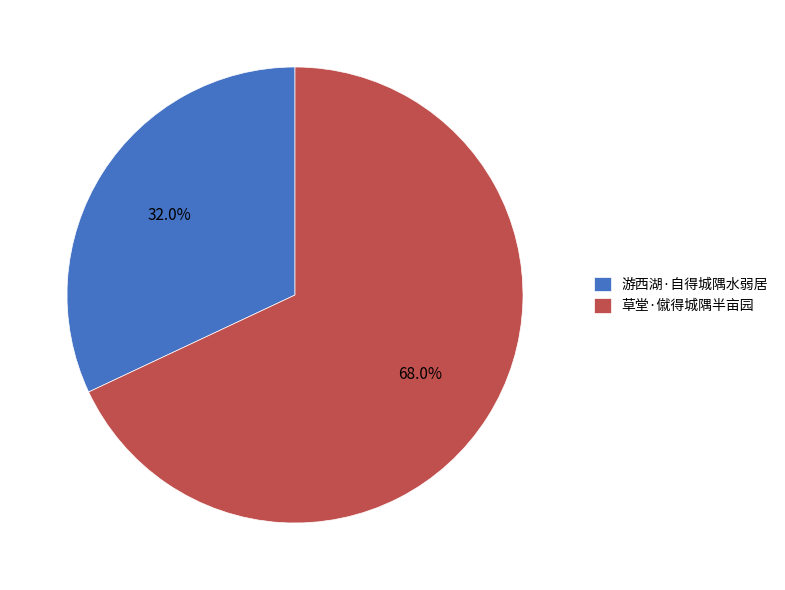

What is the smallest slice in the pie chart?

游西湖·自得城隅水弱居